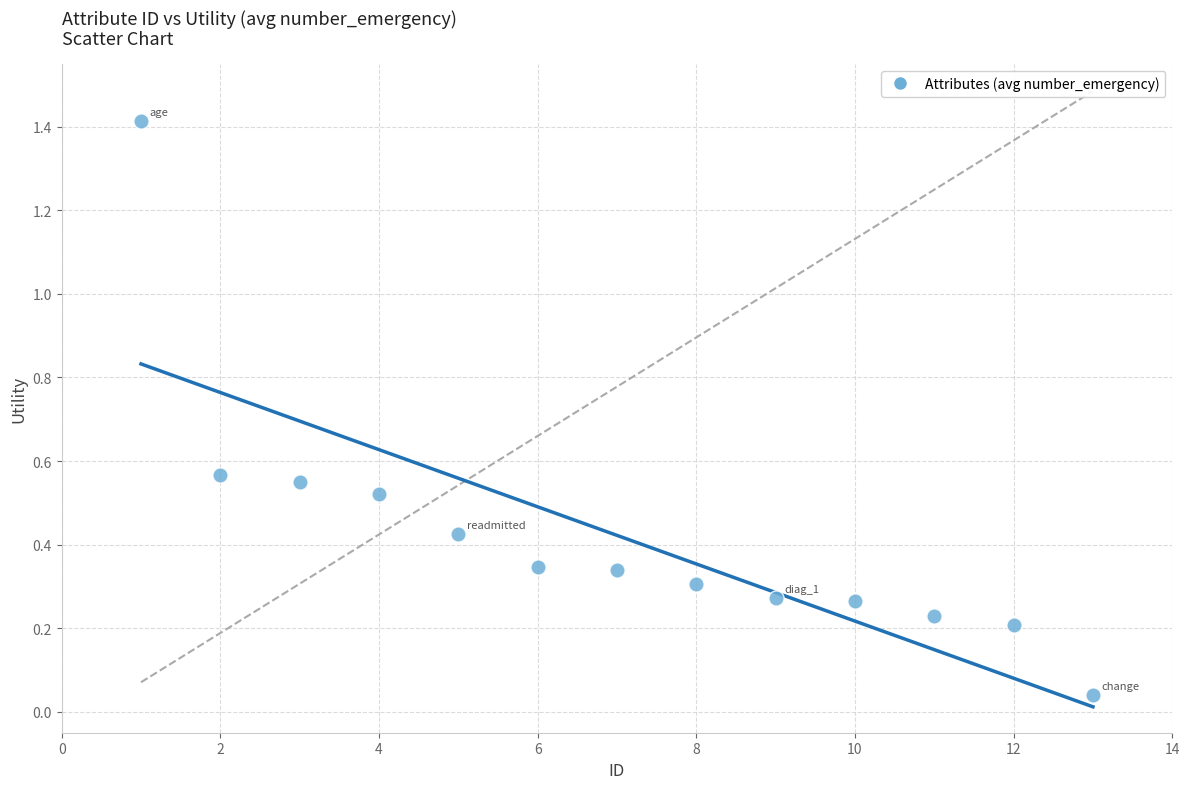

What is the range of Y values (max minus min)?

1.4